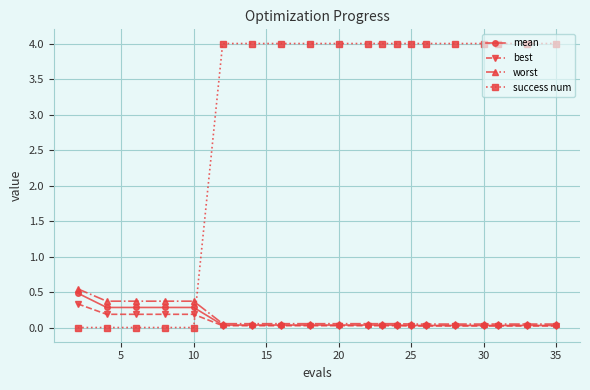

Which series has the largest total across all categories?

success num